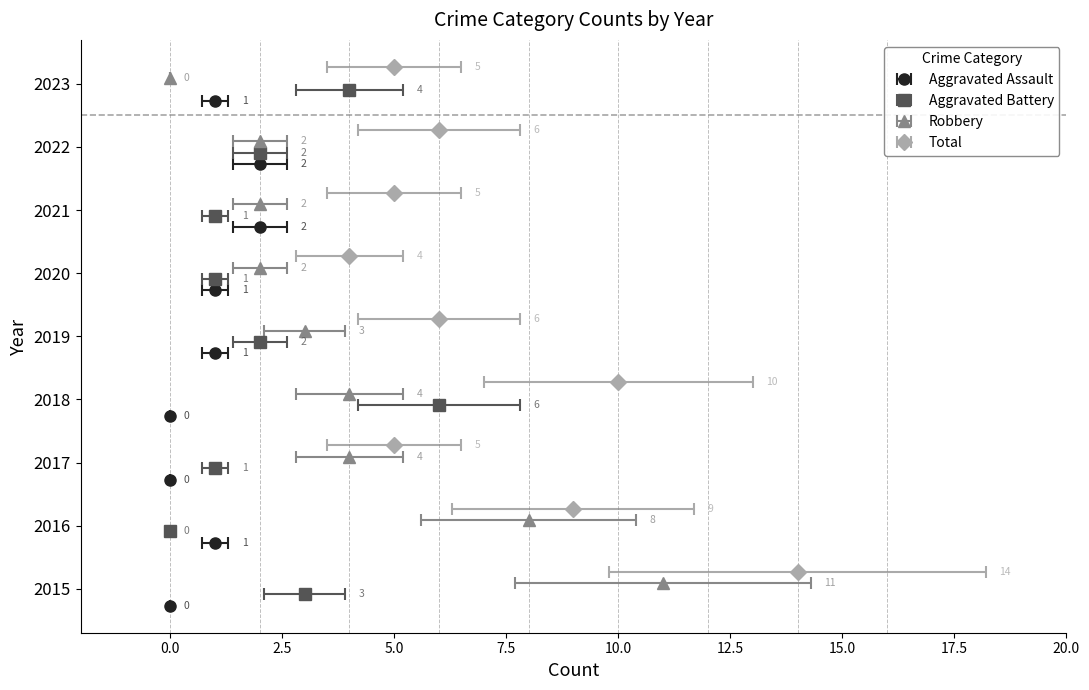

What is the average value of the Aggravated Battery series?

2